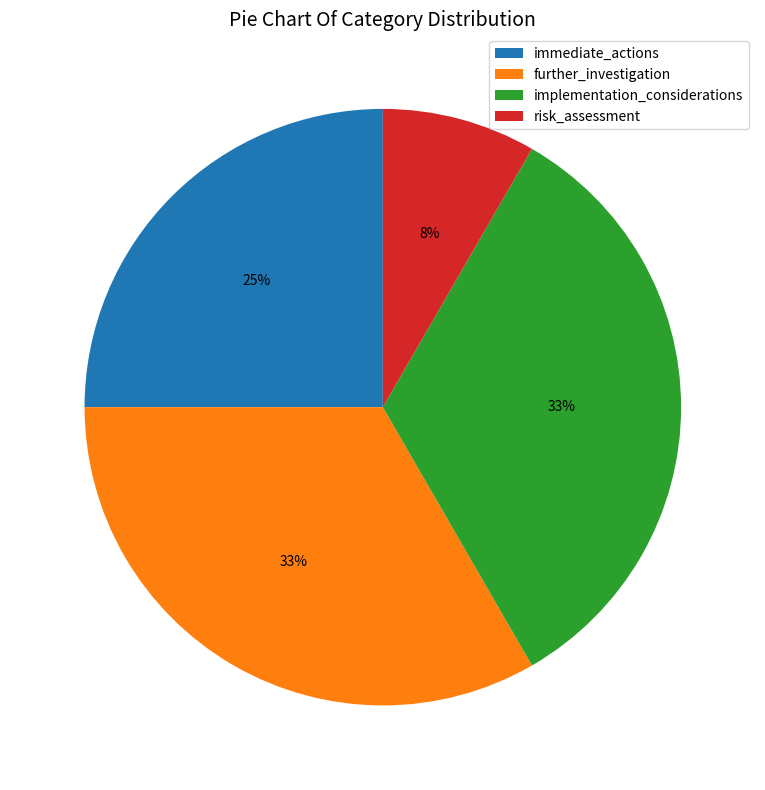

Combined, do immediate_actions and implementation_considerations account for over 50%?

Yes